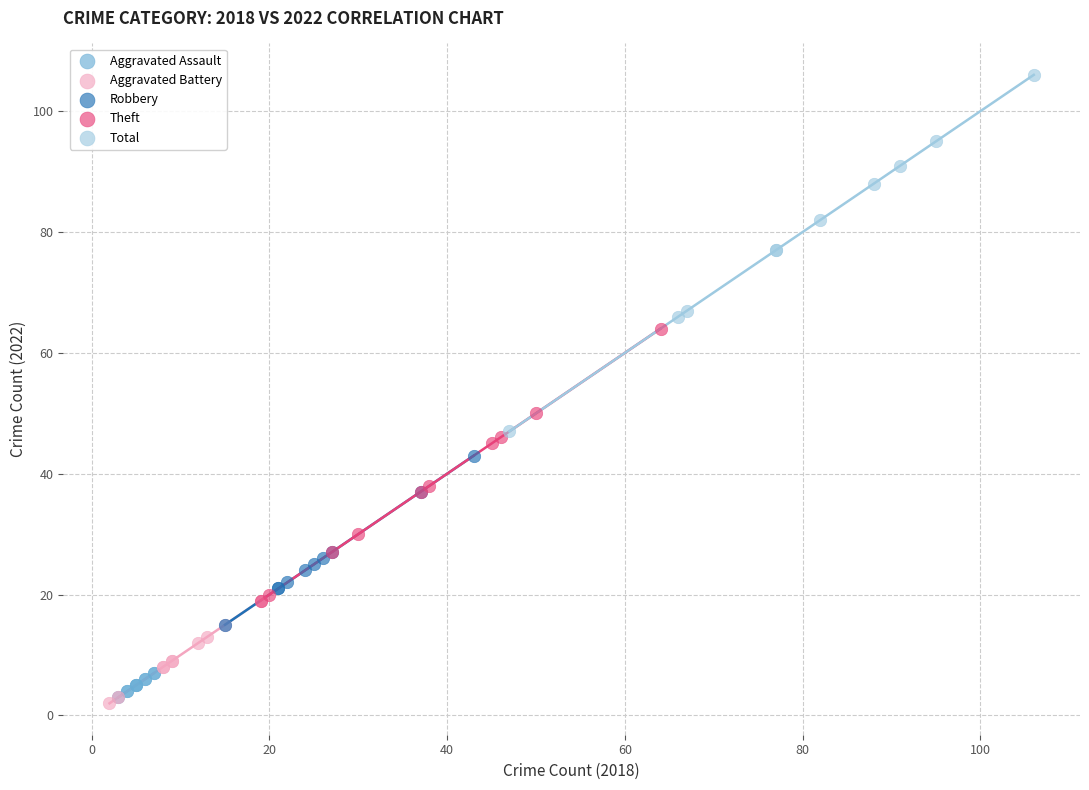

What are all the series names shown in the legend?

Aggravated Assault, Aggravated Battery, Robbery, Theft, Total